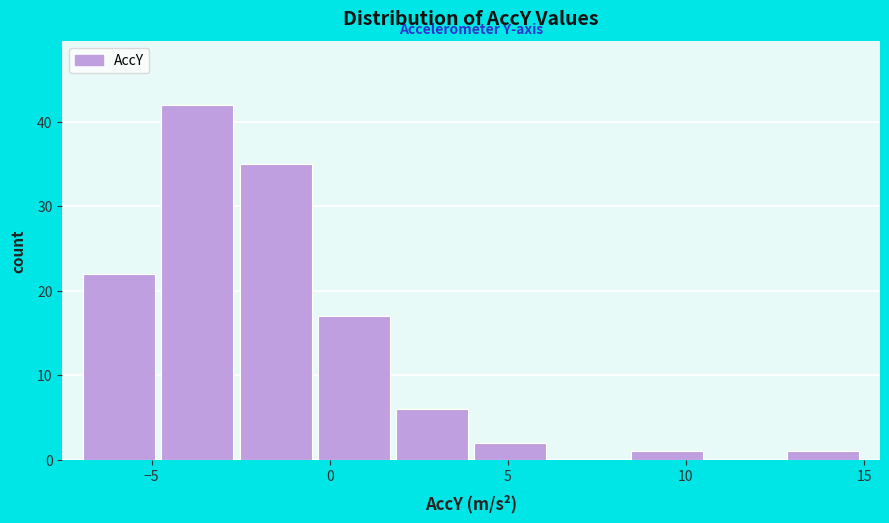

Reading left to right, list every bar in this chart as the range it spans on the x-axis followed by its height. Neither the bar edges nor the heights are printed on the chart, so give them approximately, as read against the axes.

-7.0 to -5.0: 22
-5.0 to -2.5: 42
-2.5 to -0.5: 35
-0.5 to 2.0: 17
2.0 to 4.0: 6
4.0 to 6.0: 2
6.0 to 8.5: 0
8.5 to 10.5: 1
10.5 to 13.0: 0
13.0 to 15.0: 1